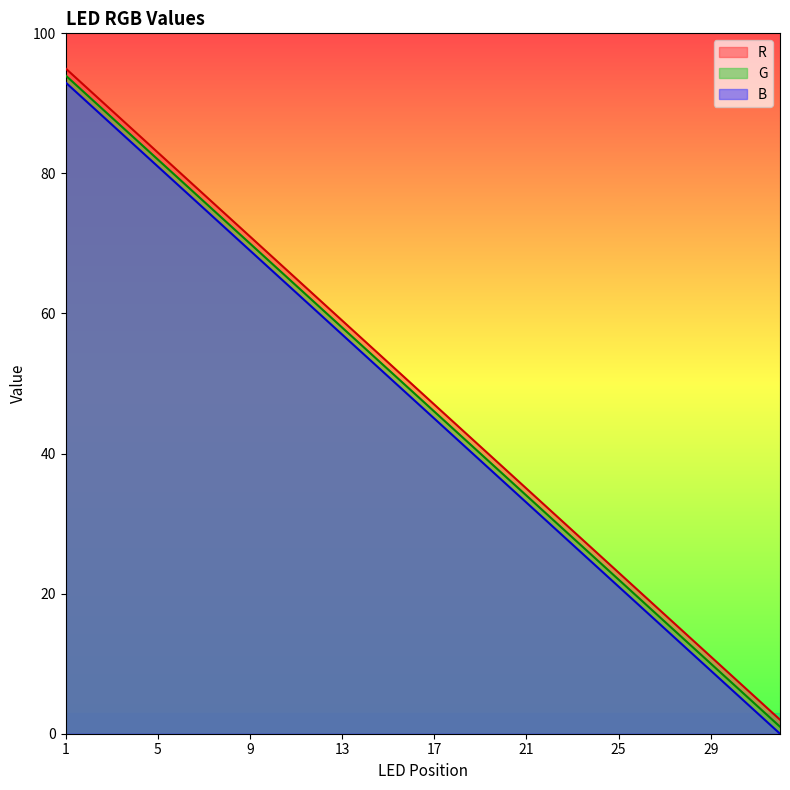

What is the average value of the R series?

48